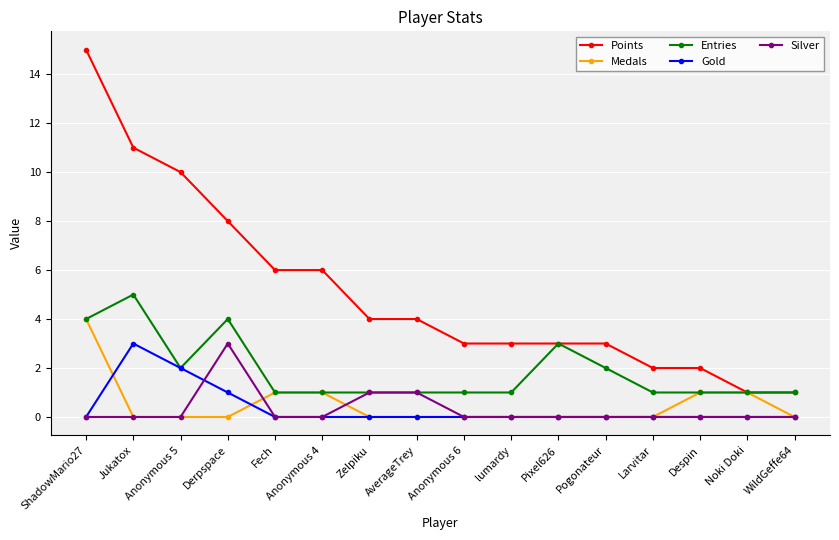

What is the difference between the maximum and second lowest values in the Entries series?

4